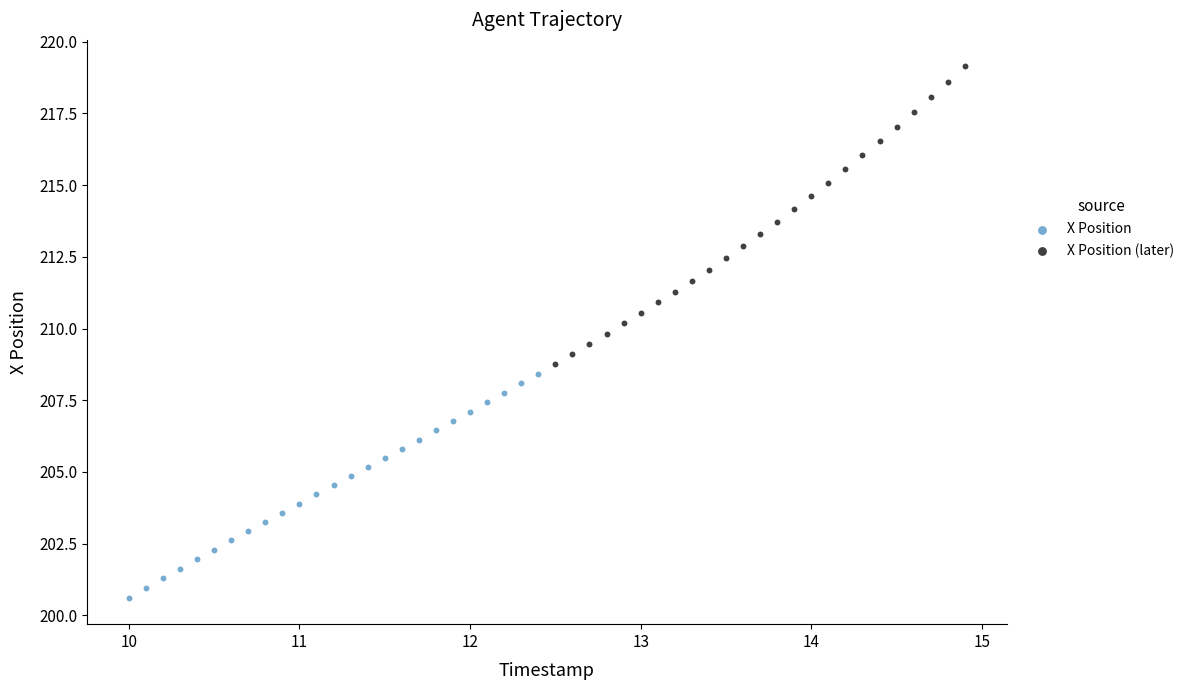

Which series has the largest Y range (max minus min)?

X Position (later)